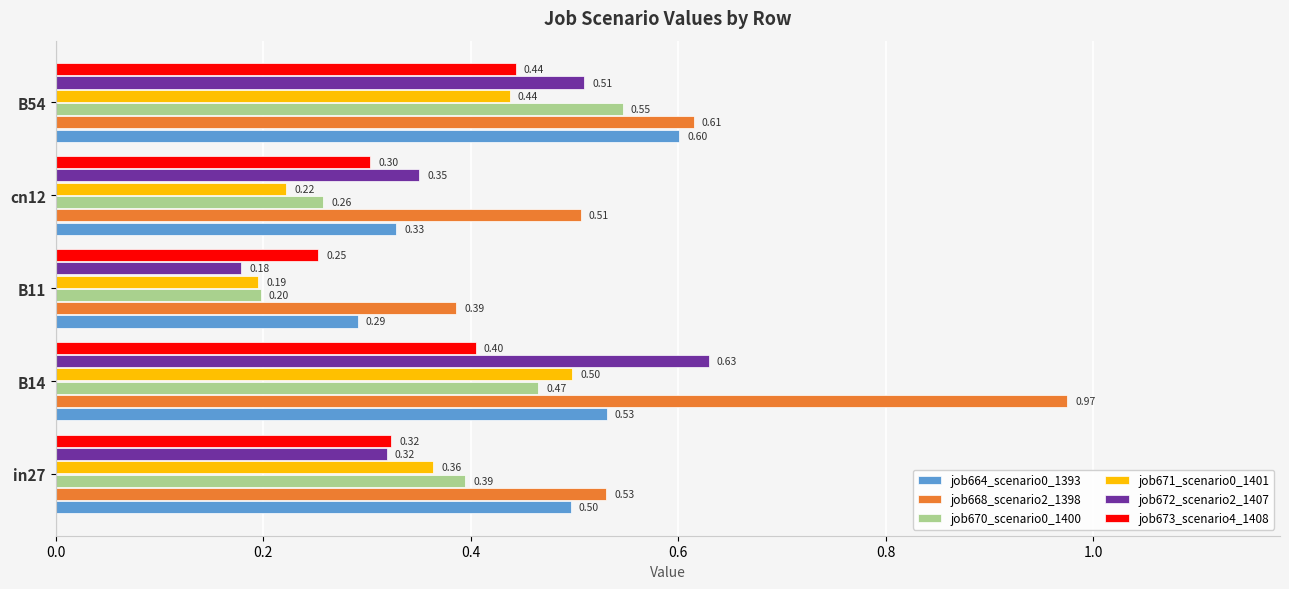

Is the value of job672_scenario2_1407 at in27 greater than the value of job668_scenario2_1398 at B54?

No